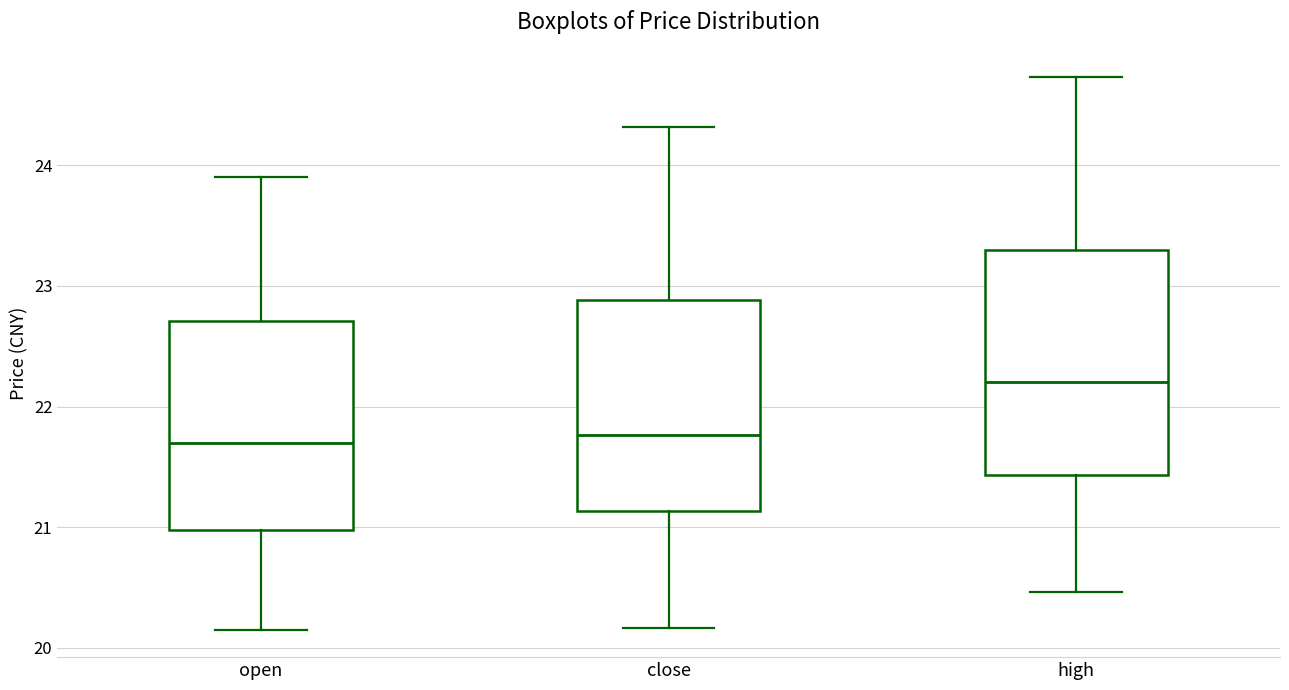

Reading left to right, transcribe this box plot: for each box, give where its median line is, the range the box spans, and where its two whiskers end, as read against the y-axis. The values are not printed on the chart, so give them approximately, as read against the axis.

open: median 21.7, box 21.0 to 22.7, whiskers 20.2 to 23.9
close: median 21.8, box 21.1 to 22.9, whiskers 20.2 to 24.3
high: median 22.2, box 21.4 to 23.3, whiskers 20.5 to 24.7